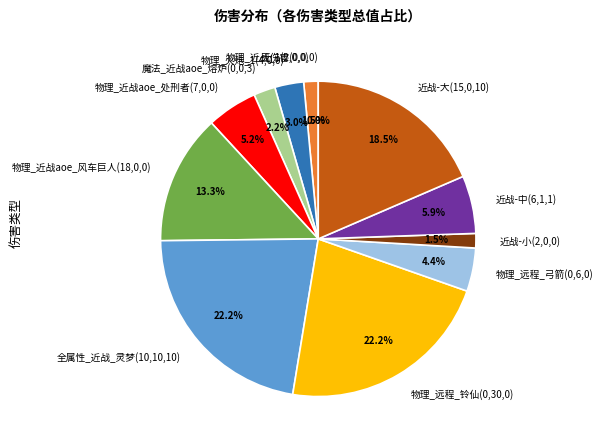

Which has a higher value, 全属性_近战_灵梦(10,10,10) or 近战-中(6,1,1)?

全属性_近战_灵梦(10,10,10)